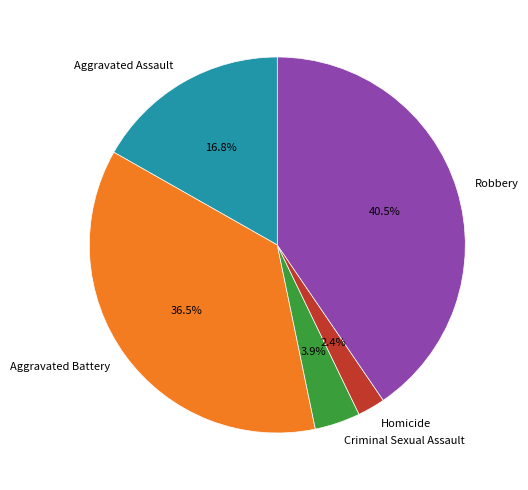

Is there any slice that represents more than half of the pie?

No